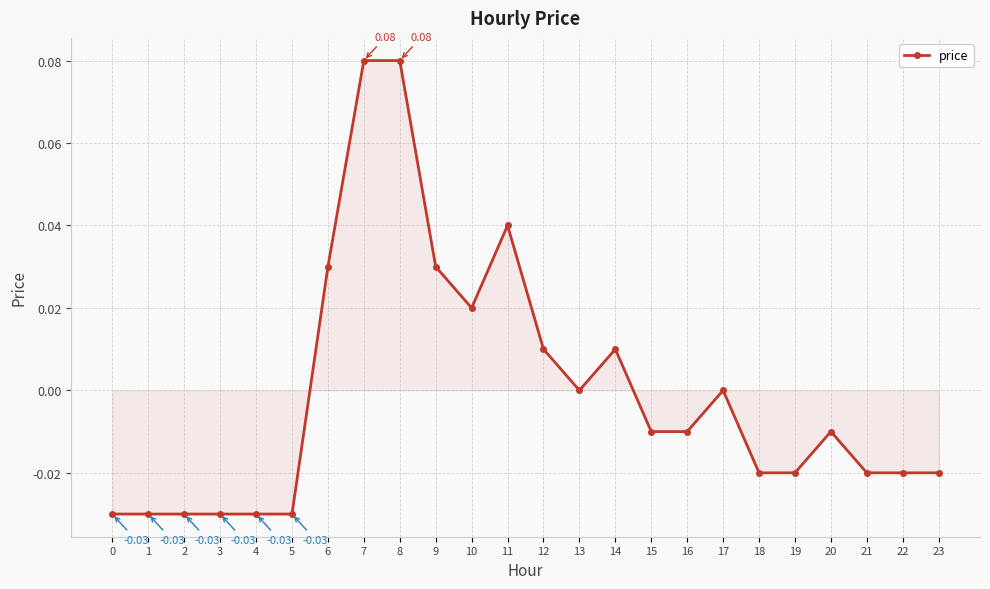

Which has a higher value, 9 or 13?

9